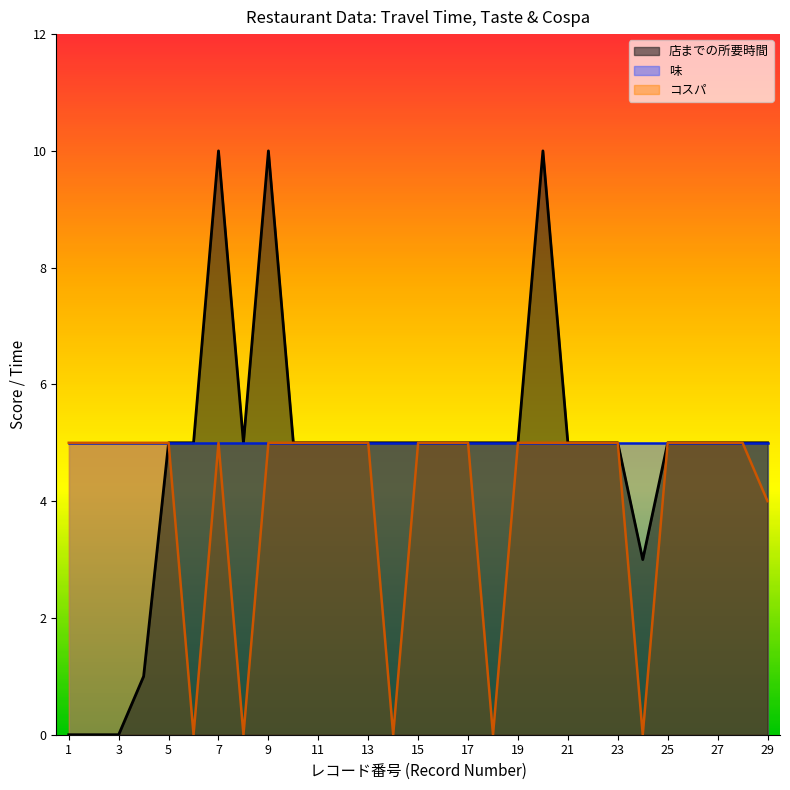

At which label is 味 closest to 5?

1